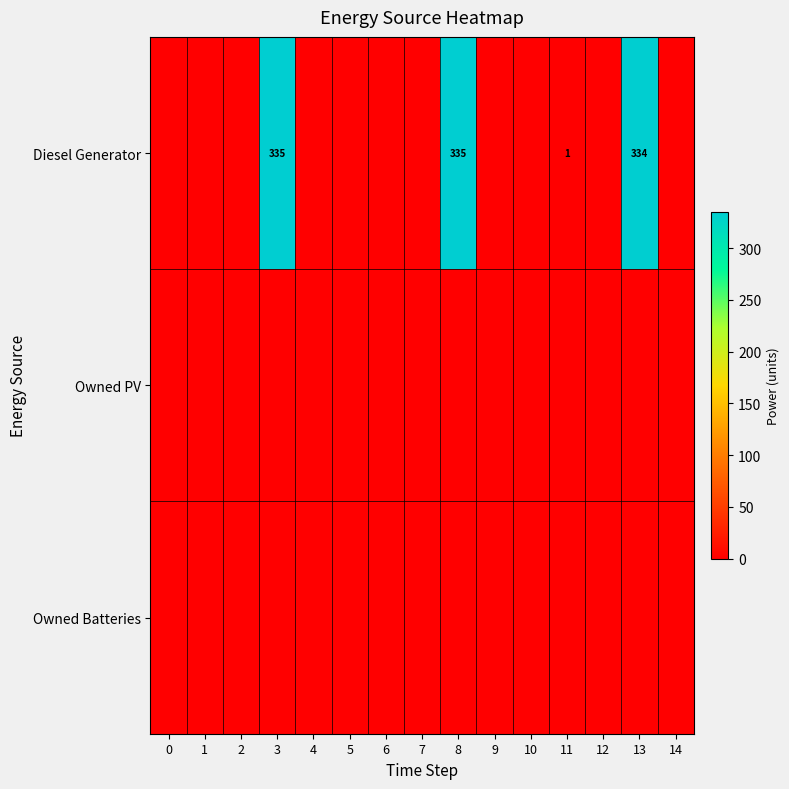

Reading left to right, what are all the values shown in this chart?

row_0: 0=0	1=0	2=0	3=335	4=0	5=0	6=0	7=0	8=335	9=0	10=0	11=1	12=0	13=334	14=0
row_1: 0=0	1=0	2=0	3=0	4=0	5=0	6=0	7=0	8=0	9=0	10=0	11=0	12=0	13=0	14=0
row_2: 0=0	1=0	2=0	3=0	4=0	5=0	6=0	7=0	8=0	9=0	10=0	11=0	12=0	13=0	14=0